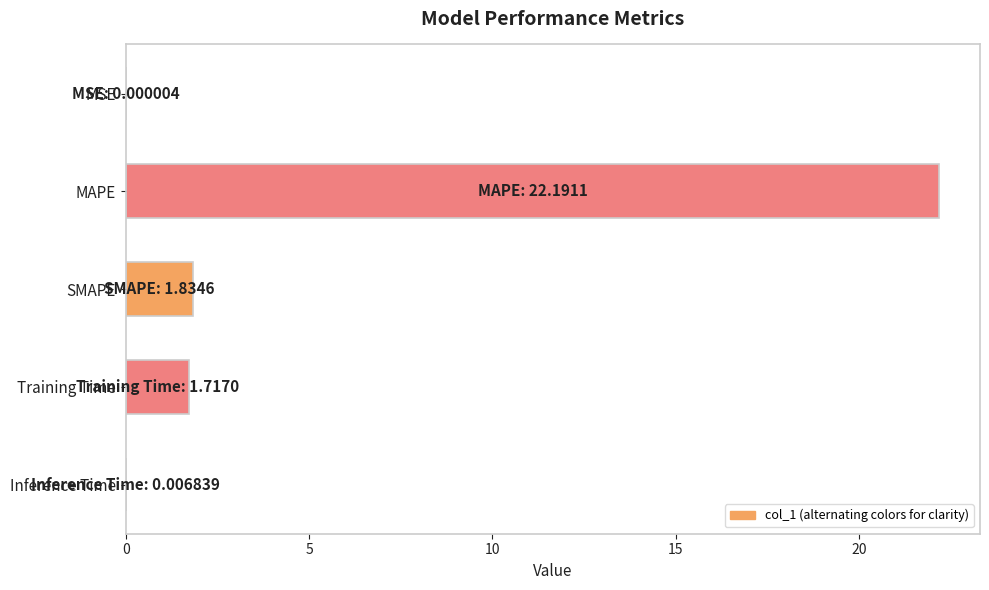

Read the value at MAPE.

22.2